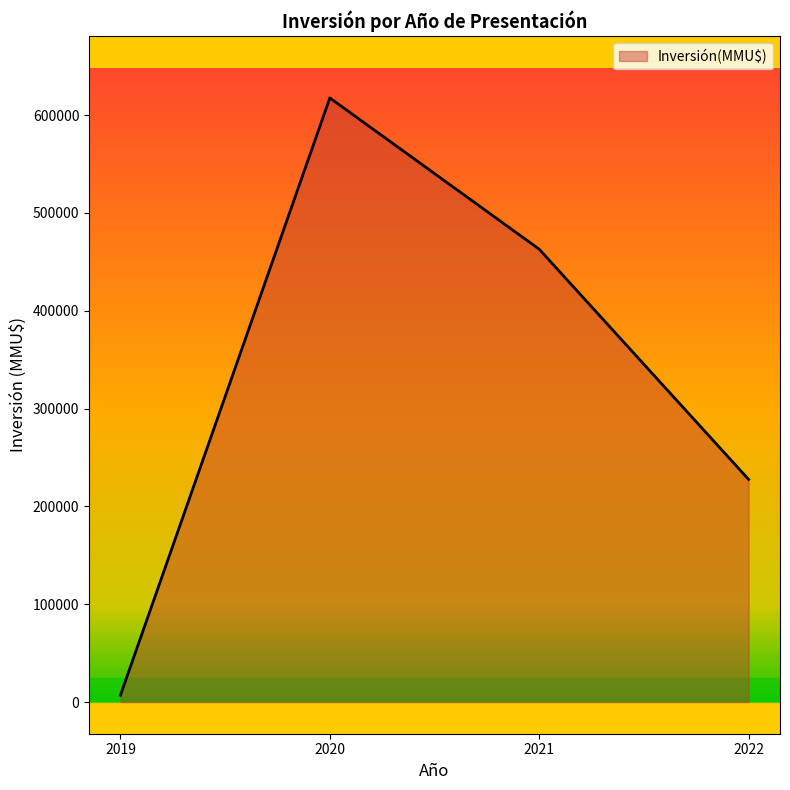

Where is the first local maximum?

2020